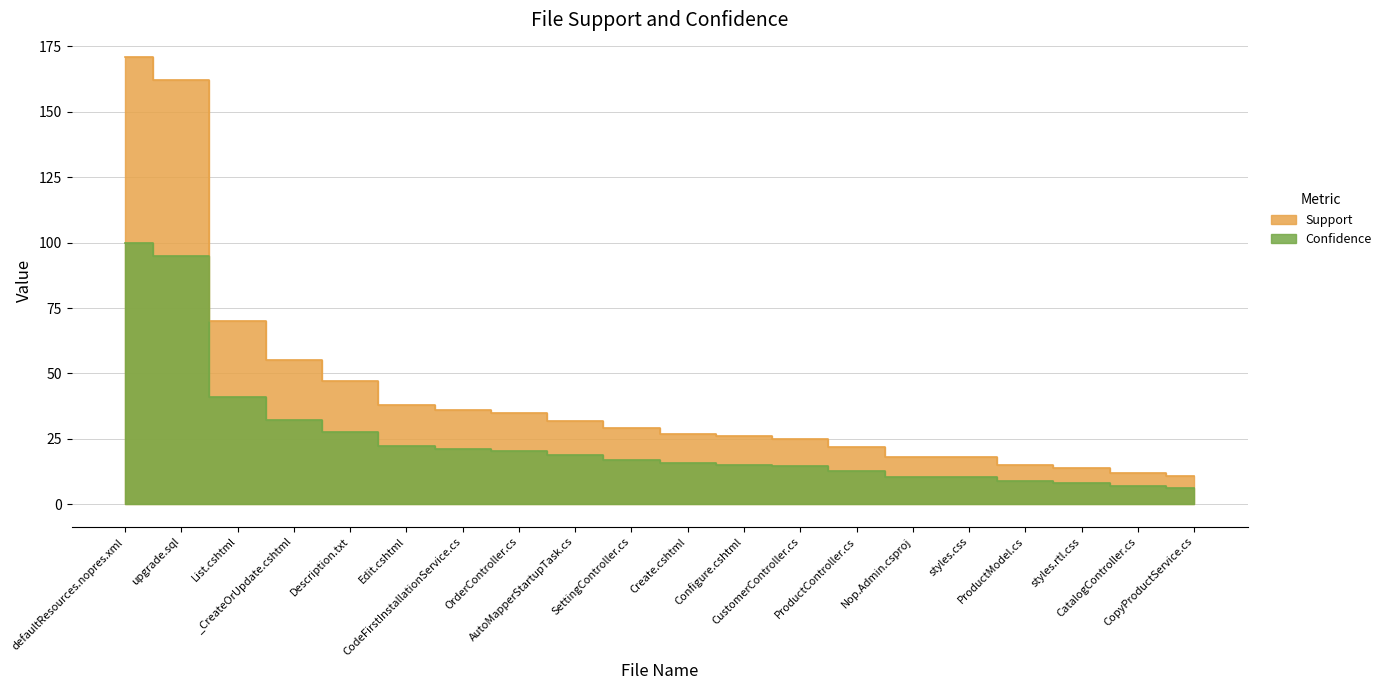

What position from the right is _CreateOrUpdate.cshtml?

17